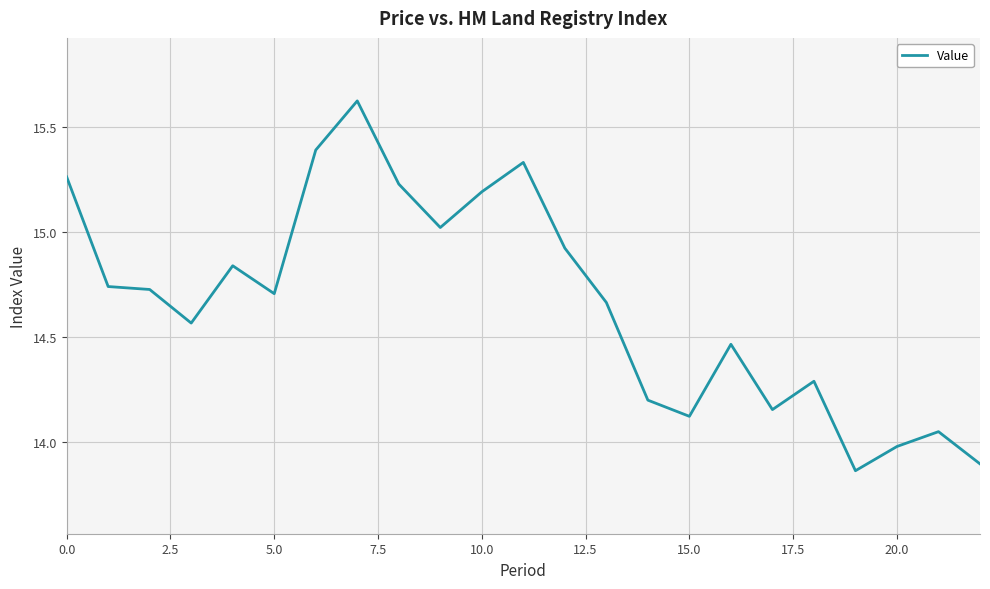

What is the difference between the maximum and minimum values?

1.8